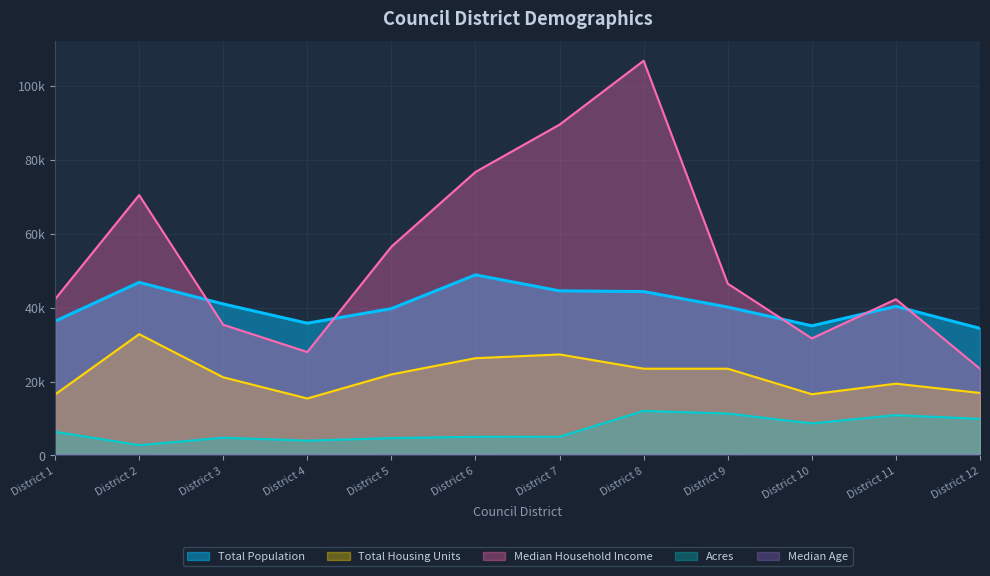

Is it true that Total Population equals 40132.0 at District 9?

True